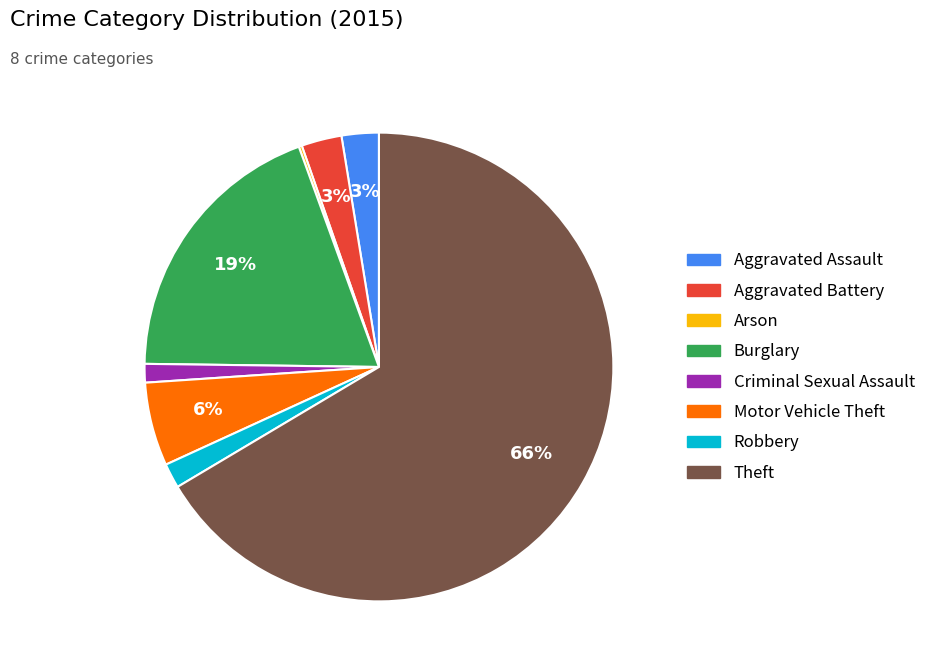

Which has a higher value, Aggravated Battery or Motor Vehicle Theft?

Motor Vehicle Theft